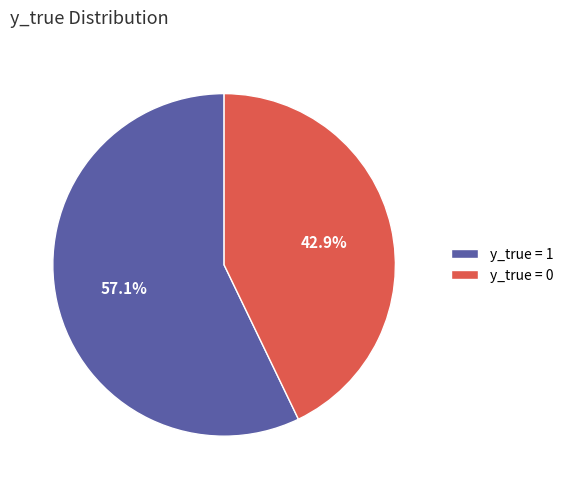

Which slice is the smallest?

y_true = 0